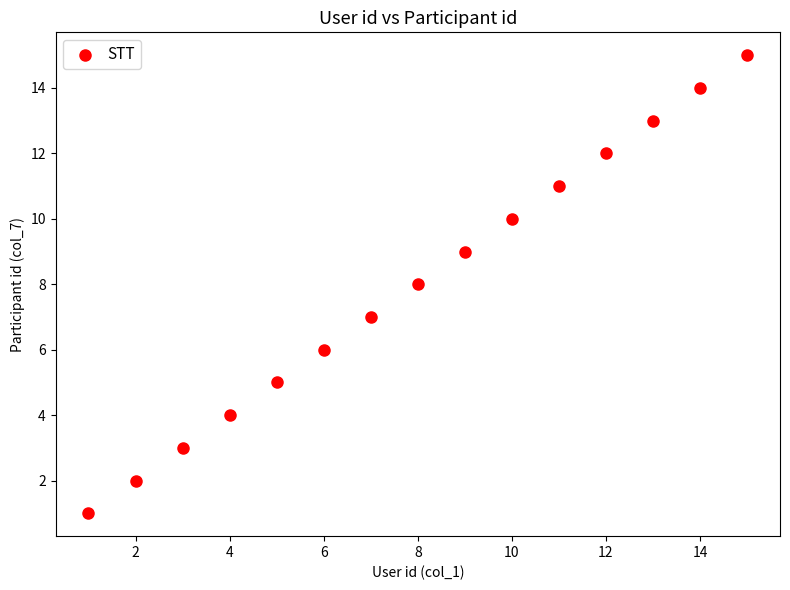

What is the range of X values (max minus min)?

14